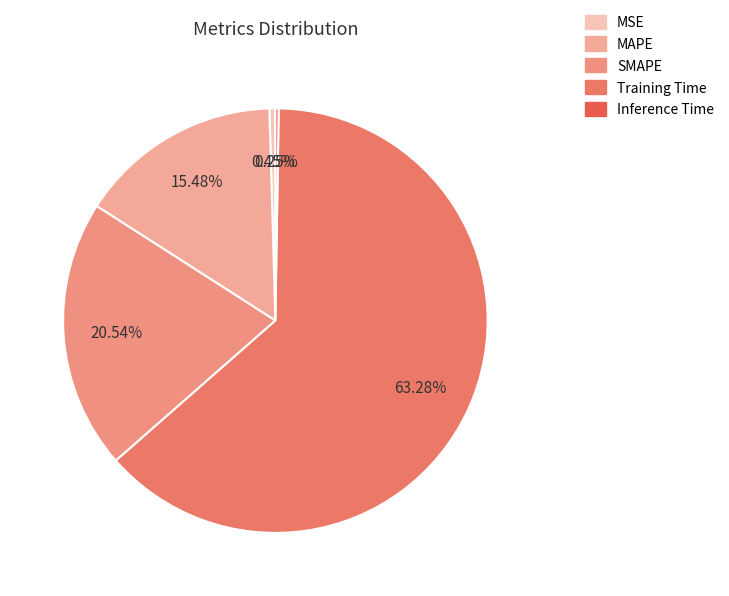

To the nearest percent, what percentage of the pie is Training Time?

63%